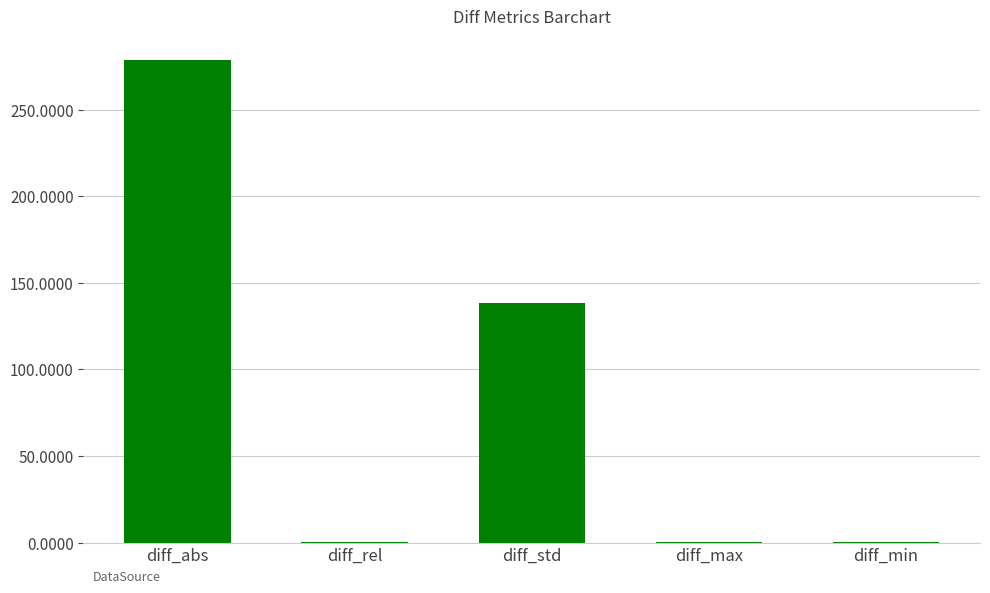

What is the ratio of the value at diff_abs to the value at diff_std?

2.0